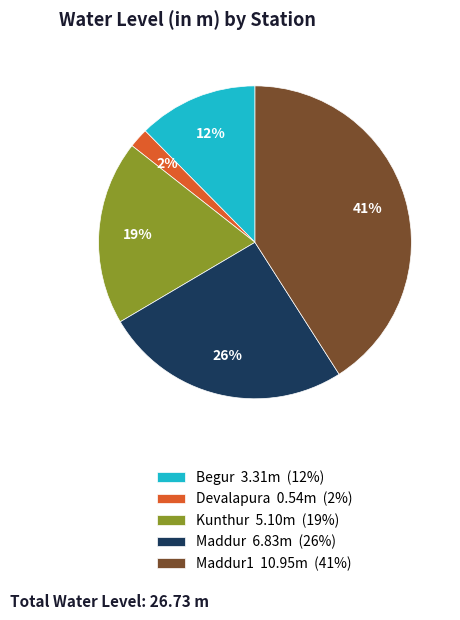

Count the number of slices in the pie.

5